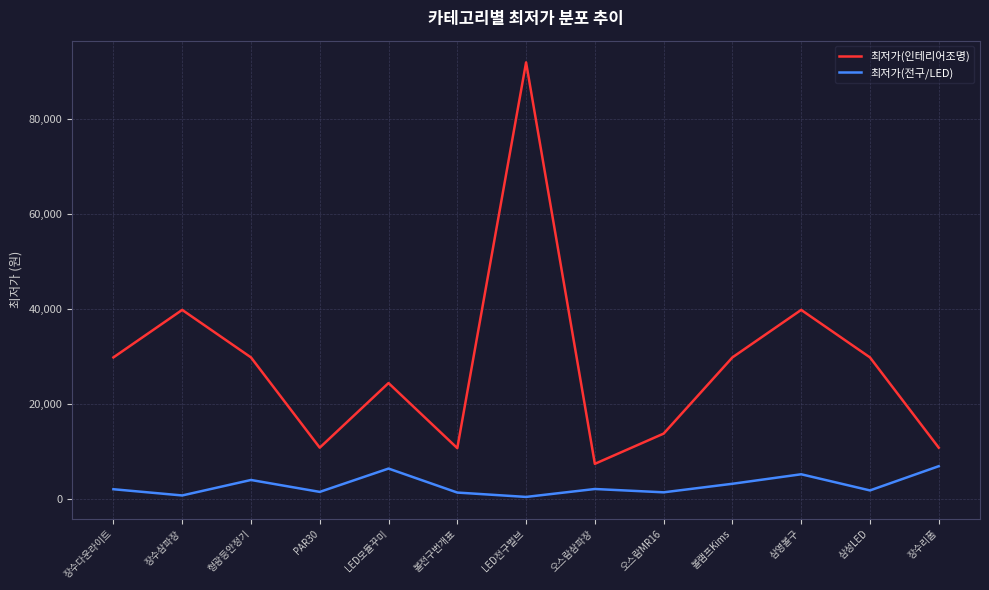

True or false: 최저가(인테리어조명) has a value of 19823 at 형광등안정기.

False